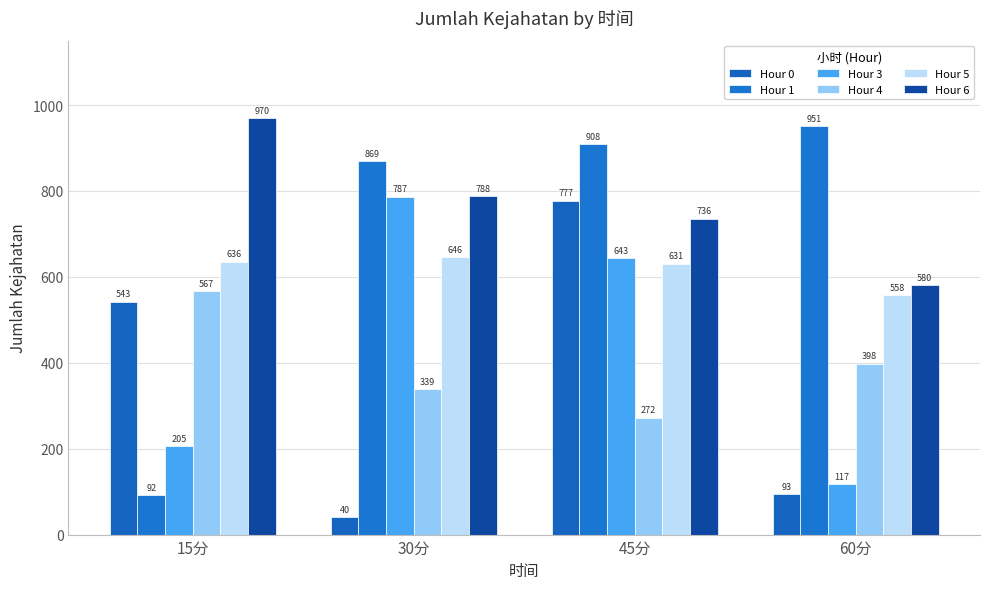

Reading left to right, what are all the values shown in this chart?

Hour 0: 15分=542.6	30分=40.5	45分=777.3	60分=93.4
Hour 1: 15分=92.0	30分=869.1	45分=908.5	60分=951.0
Hour 3: 15分=205.2	30分=787.0	45分=643.1	60分=116.9
Hour 4: 15分=567.1	30分=339.0	45分=272.5	60分=397.9
Hour 5: 15分=635.6	30分=646.2	45分=631.0	60分=557.9
Hour 6: 15分=969.6	30分=788.0	45分=735.9	60分=580.5